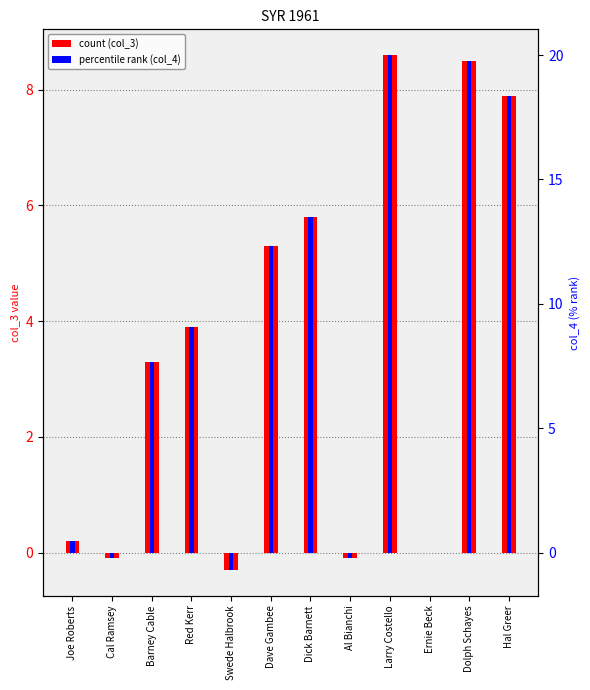

Which series changed the most between Dave Gambee and Dick Barnett?

col_4